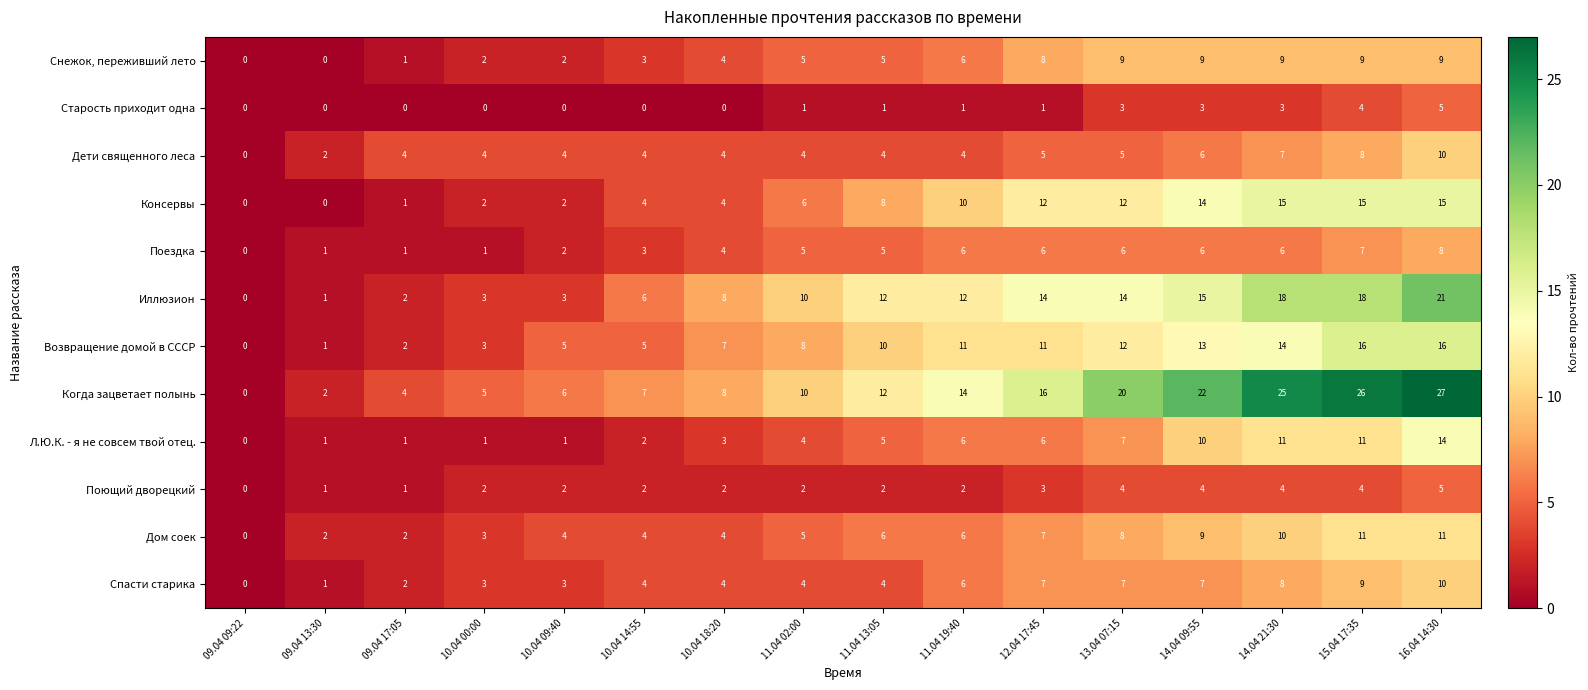

Which category has the lowest value in the Иллюзион series?

09.04 09:22